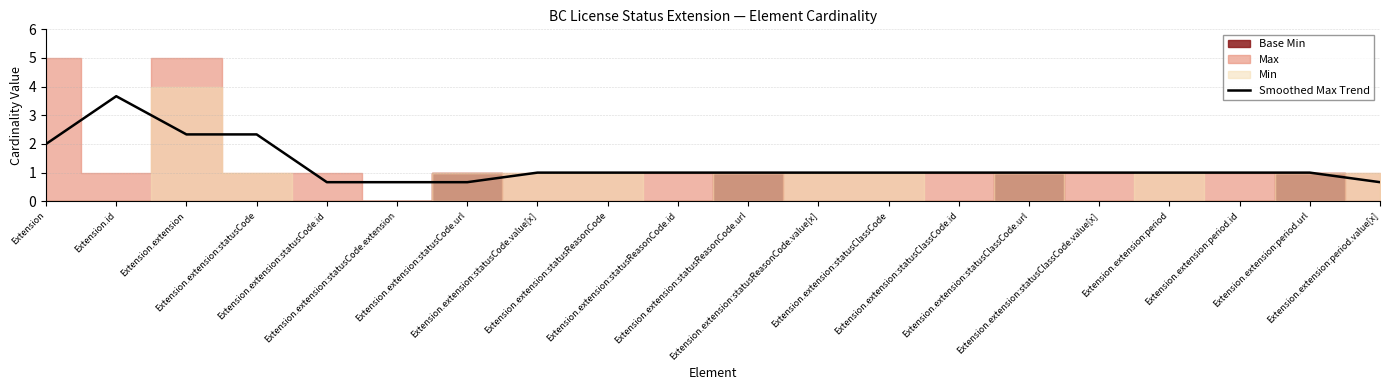

What is the difference between the values at Extension.extension:period.value[x] and Extension.extension:period.url?

0.3